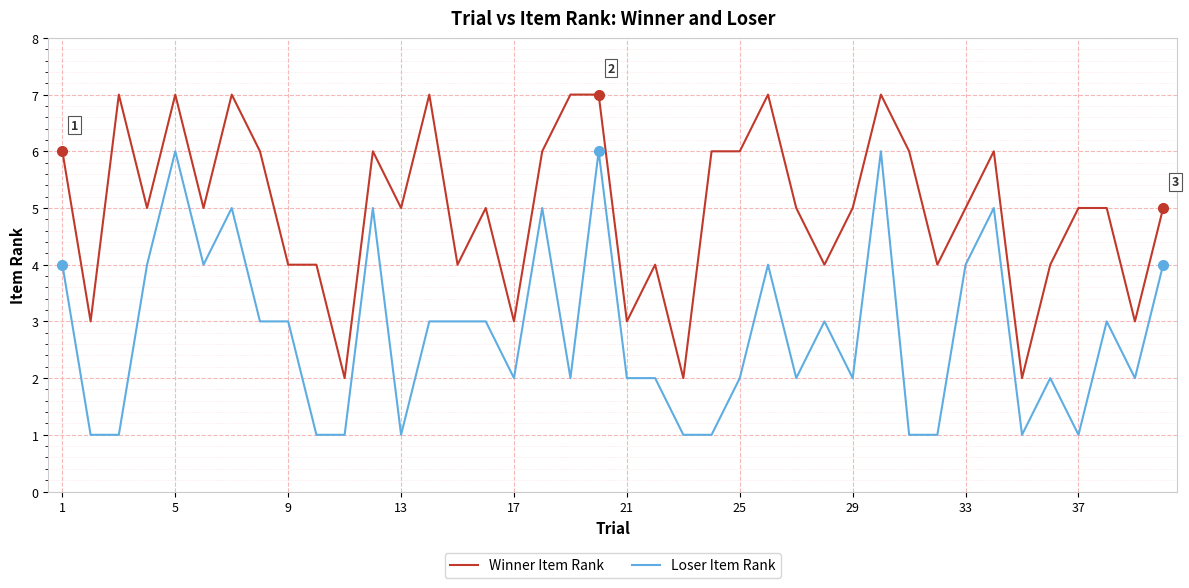

Reading left to right, transcribe all the data shown in this chart.

Winner Item Rank: 6	3	7	5	7	5	7	6	4	4	2	6	5	7	4	5	3	6	7	7	3	4	2	6	6	7	5	4	5	7	6	4	5	6	2	4	5	5	3	5
Loser Item Rank: 4	1	1	4	6	4	5	3	3	1	1	5	1	3	3	3	2	5	2	6	2	2	1	1	2	4	2	3	2	6	1	1	4	5	1	2	1	3	2	4